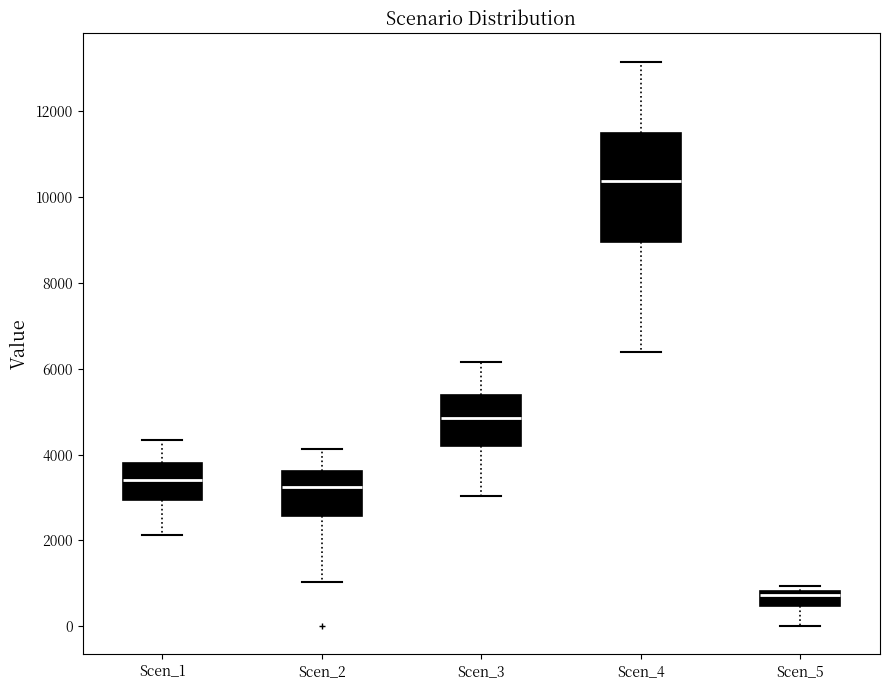

Reading left to right, transcribe this box plot: for each box, give where its median line is, the range the box spans, and where its two whiskers end, as read against the y-axis. The values are not printed on the chart, so give them approximately, as read against the axis.

Scen_1: median 3400, box 3000 to 3800, whiskers 2200 to 4400
Scen_2: median 3200, box 2600 to 3600, whiskers 1000 to 4200
Scen_3: median 4800, box 4200 to 5400, whiskers 3000 to 6200
Scen_4: median 10400, box 9000 to 11600, whiskers 6400 to 13200
Scen_5: median 800 (just below the box's upper edge), box 400 to 800, whiskers 0 to 1000